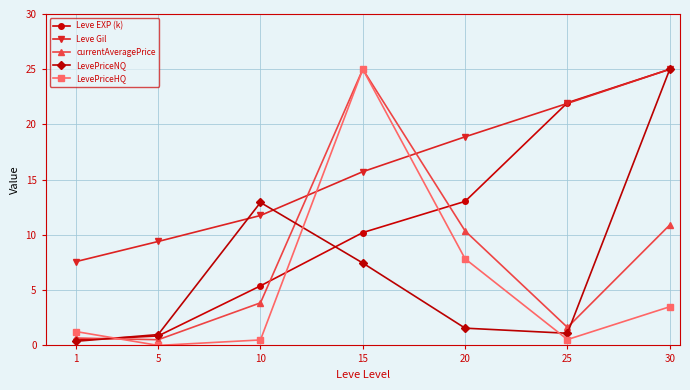

What is the difference between the maximum and minimum values in the LevePriceHQ series?

25.0